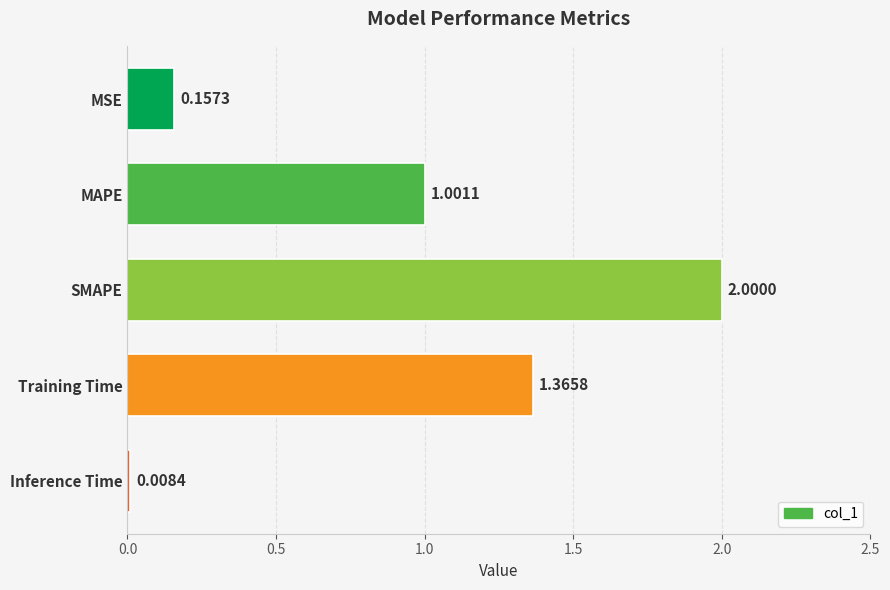

List the labels in order of value, smallest first.

Inference Time, MSE, MAPE, Training Time, SMAPE